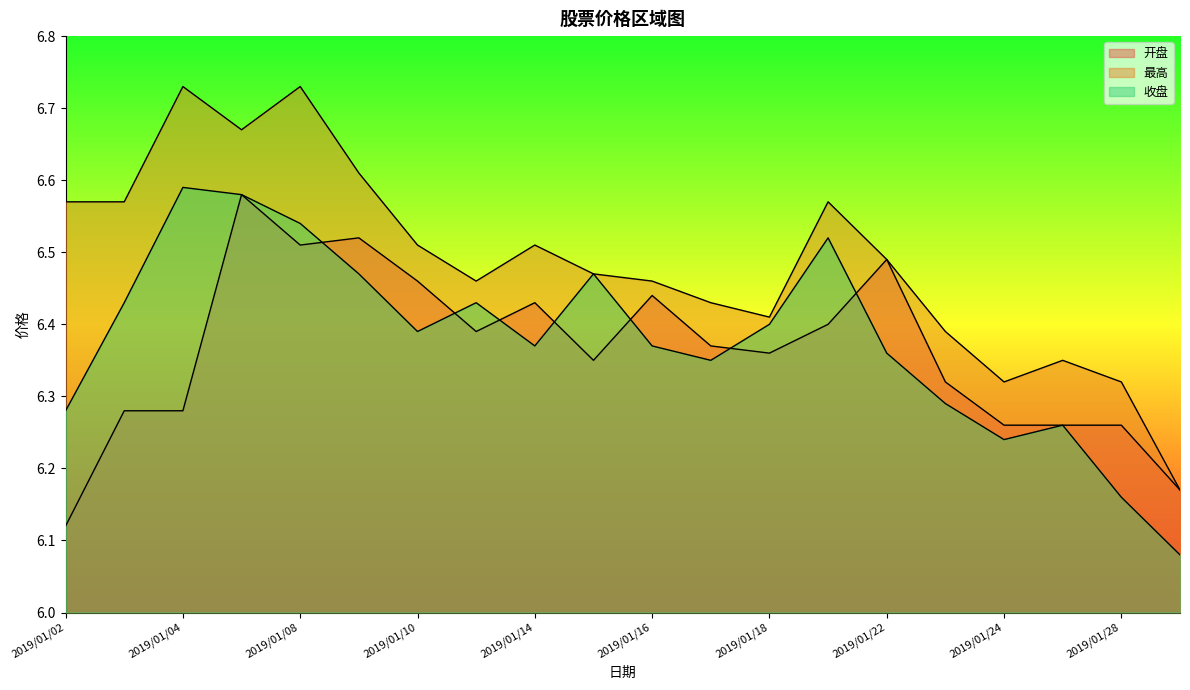

True or false: 最高 has a value of 6.4 at 2019/01/23.

True